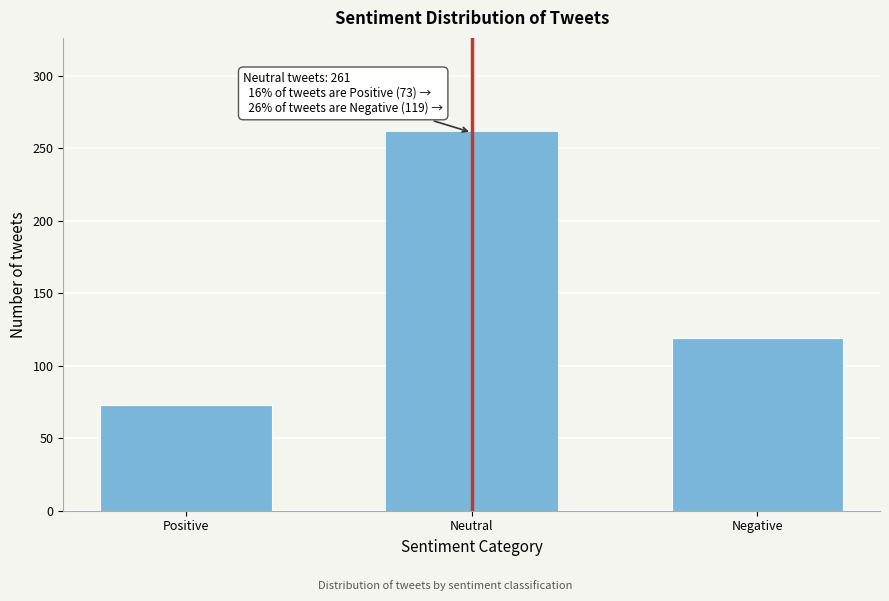

Reading right to left, what are all the values shown in this chart?

Negative=119	Neutral=261	Positive=73